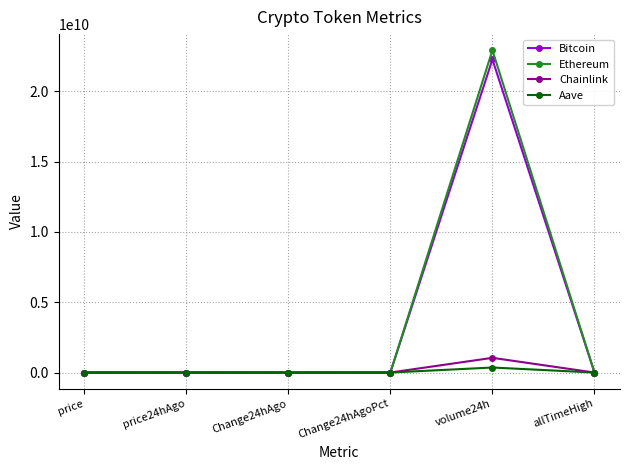

True or false: Ethereum has more than 0 interior local peaks.

True